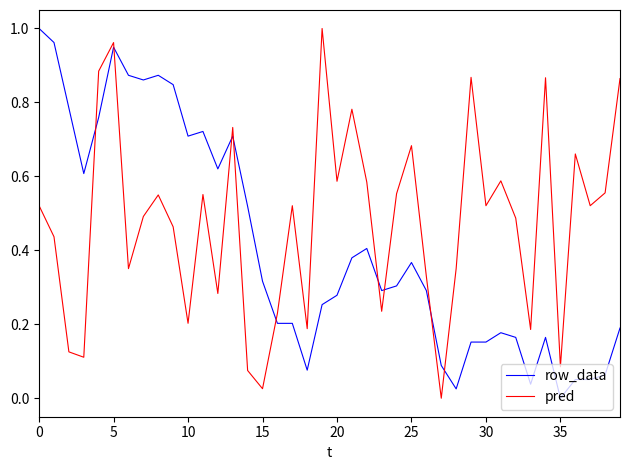

How many intersections are there between row_data and pred?

9